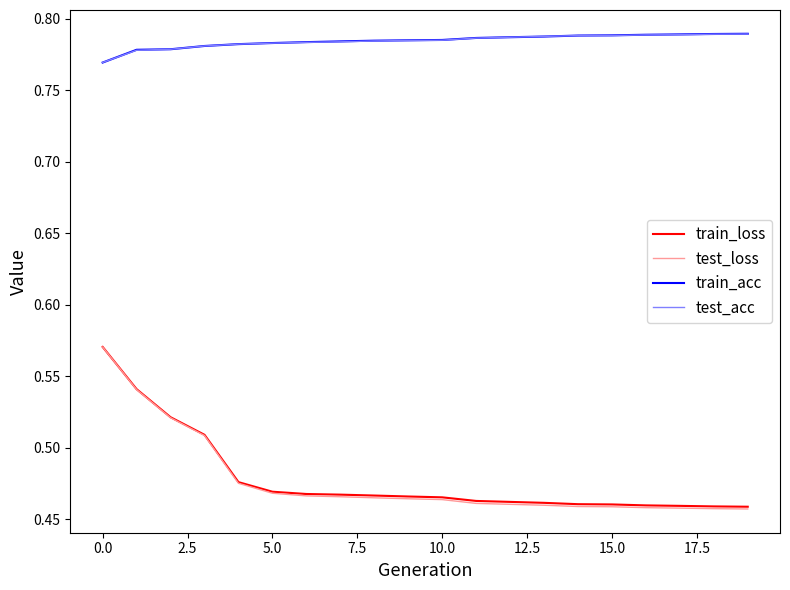

True or false: train_acc and test_loss cross at least once.

False